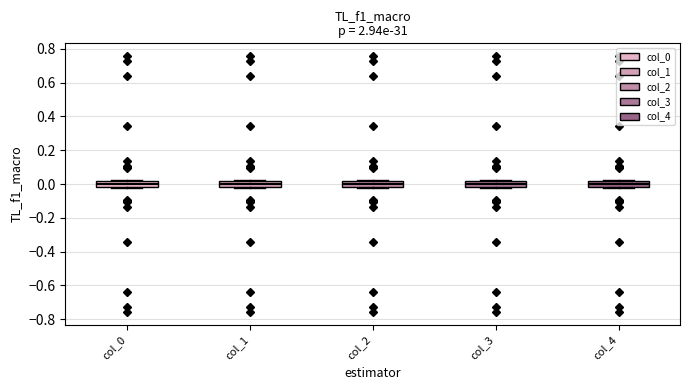

Reading left to right, read every box against the y-axis: the position of its median line, the range the box covers, and the ends of its whiskers. The values are not printed on the chart, so give them approximately, as read against the axis.

col_0: median 0.00, box -0.02 to 0.02, whiskers -0.02 to 0.02
col_1: median 0.00, box -0.02 to 0.02, whiskers -0.02 to 0.02
col_2: median 0.00, box -0.02 to 0.02, whiskers -0.02 to 0.02
col_3: median 0.00, box -0.02 to 0.02, whiskers -0.02 to 0.02
col_4: median 0.00, box -0.02 to 0.02, whiskers -0.02 to 0.02